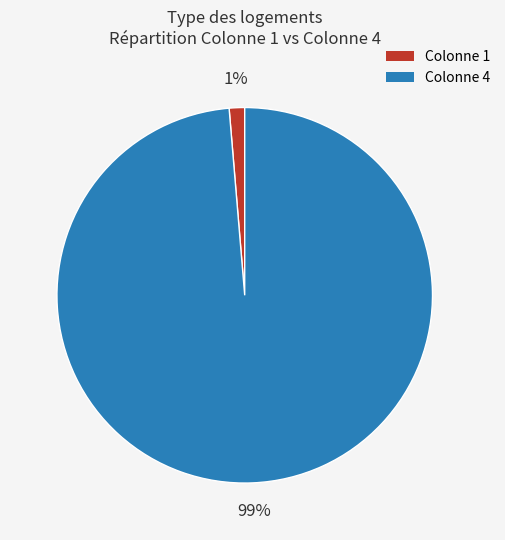

Is there a majority slice in this chart?

Yes